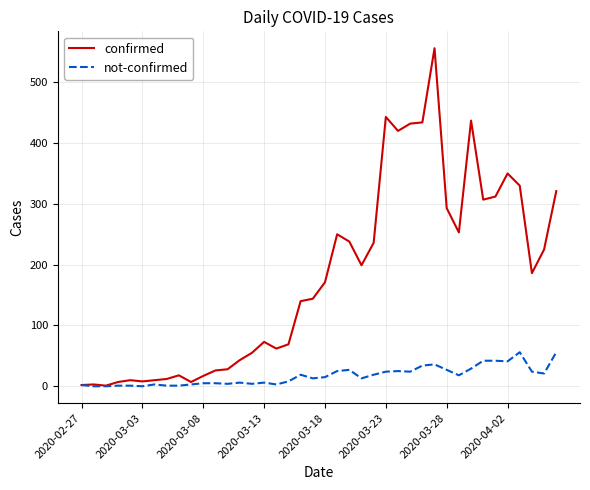

Which series has the largest total across all categories?

confirmed